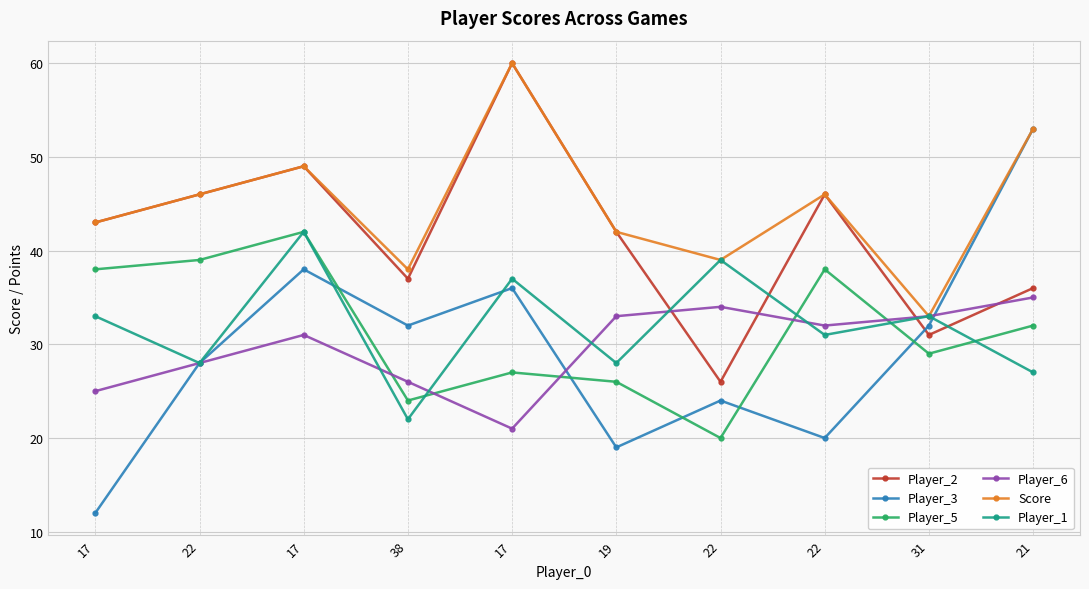

How many data points does each series have?

10